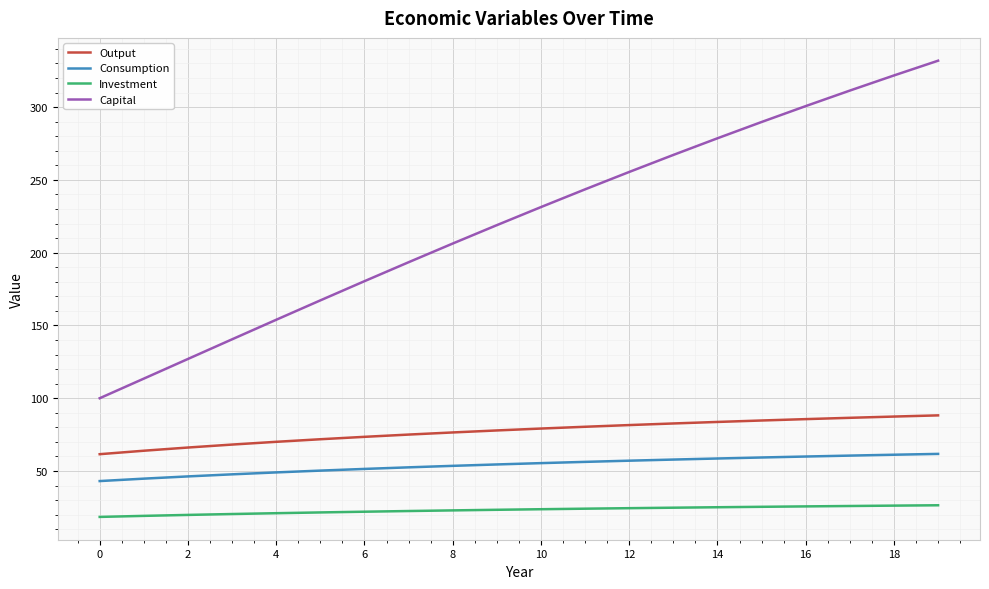

What is the difference between the maximum and minimum values in the Consumption series?

18.7